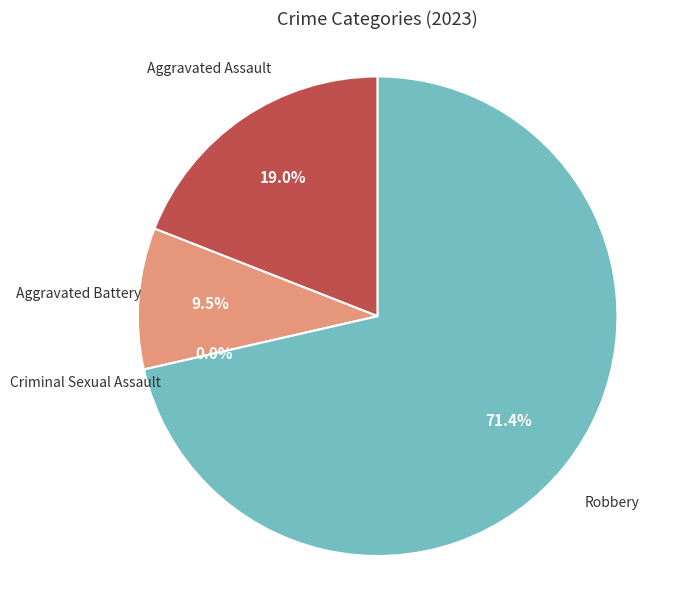

Which category accounts for the majority?

Robbery